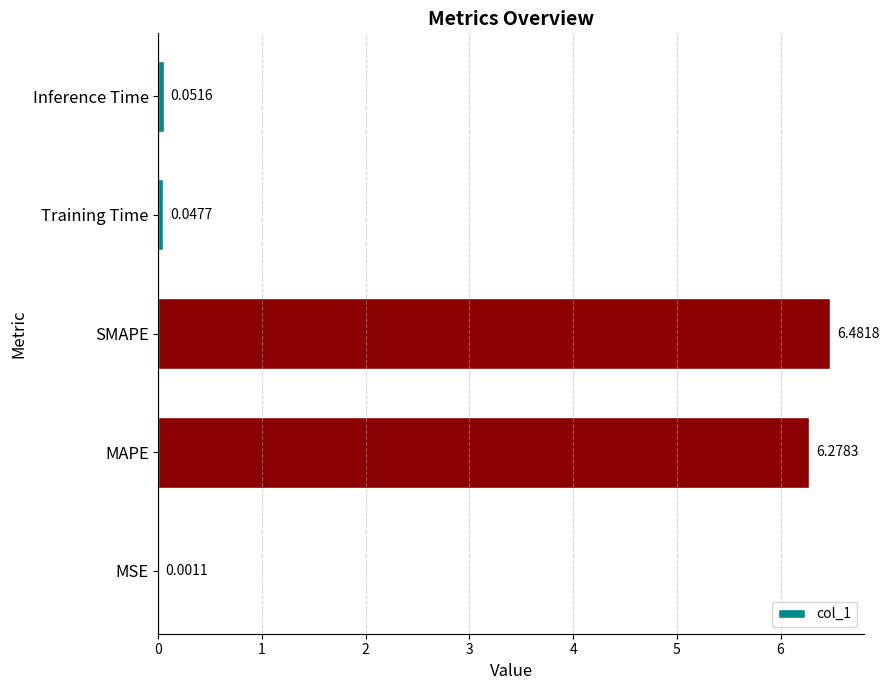

At which category does the chart reach its peak across all series?

SMAPE